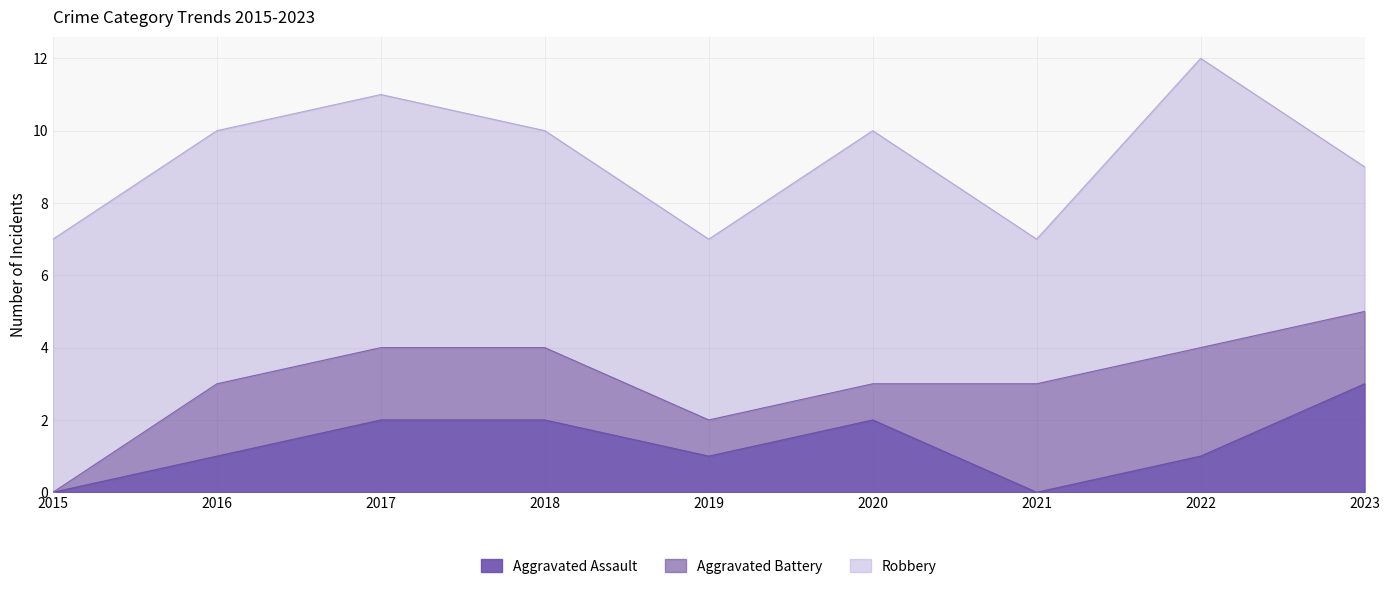

What is the average value of the Aggravated Battery series?

2